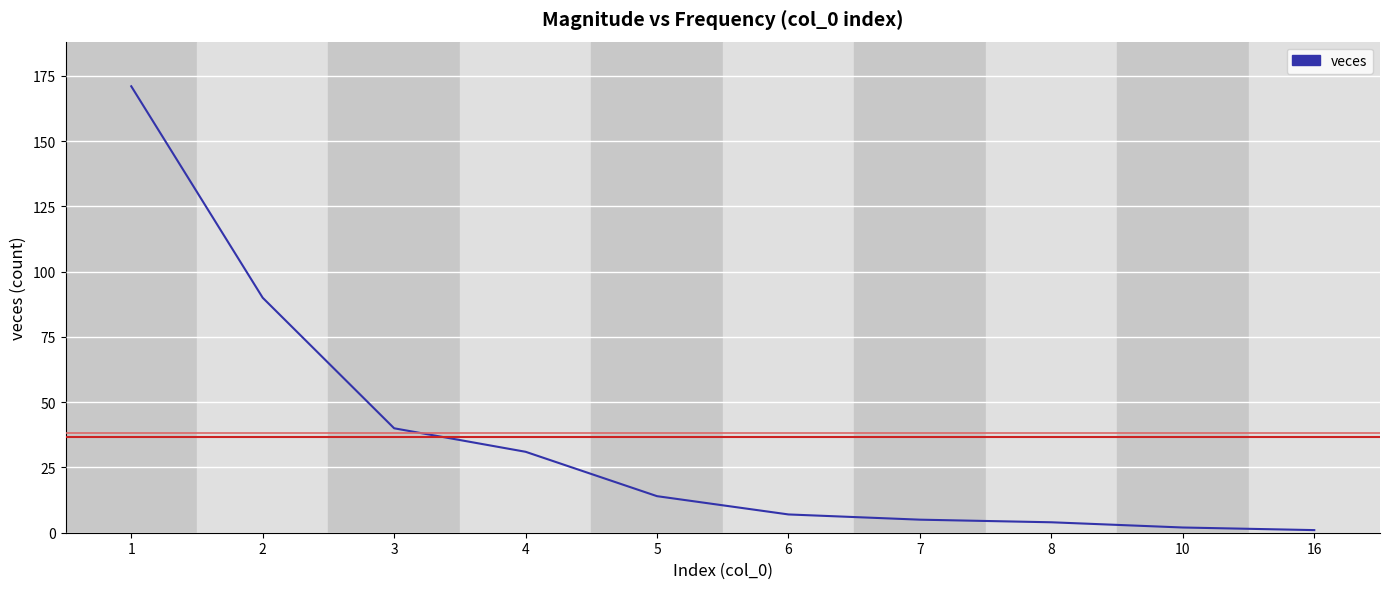

How many categories are shown in the chart?

10